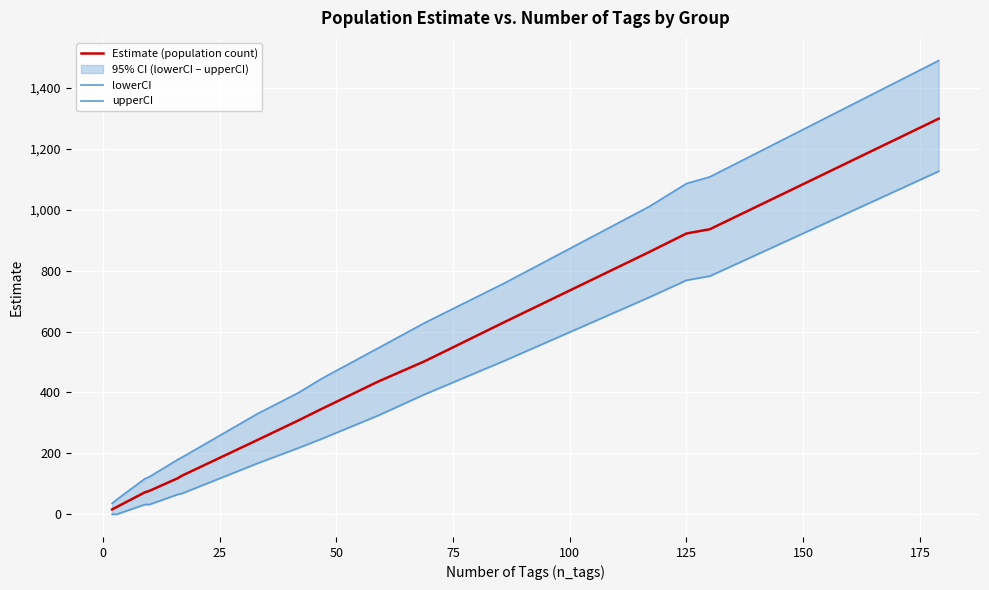

What is the value of the lowerCI point at the 5th from the left?

64.9